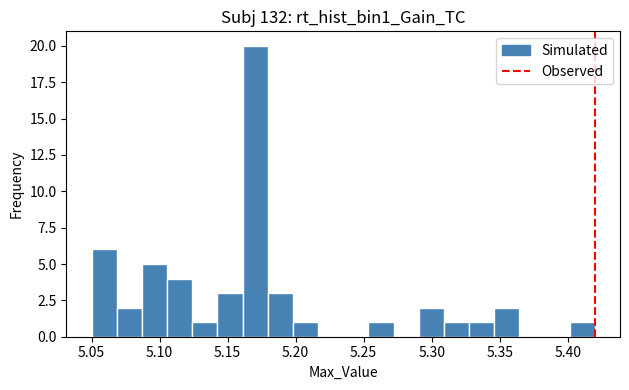

Around what value on the x-axis is the tallest bar? Give the approximate position of its centre, as read against the axis.

5.170